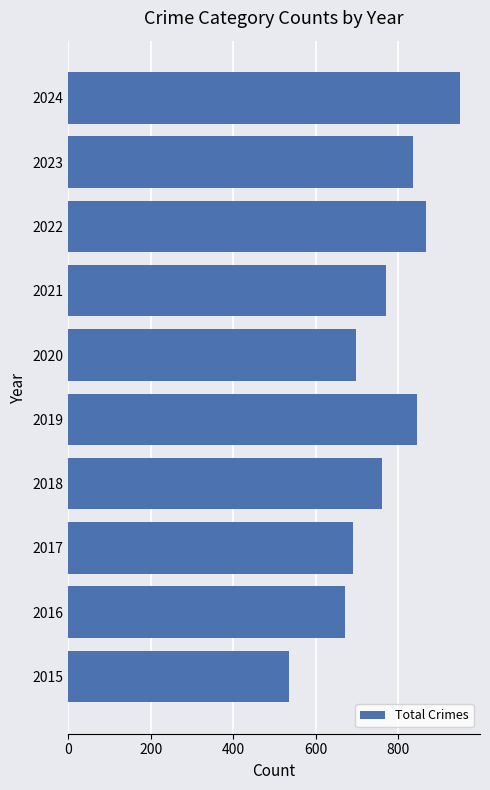

Where is the data nearest to the value 743?

2018